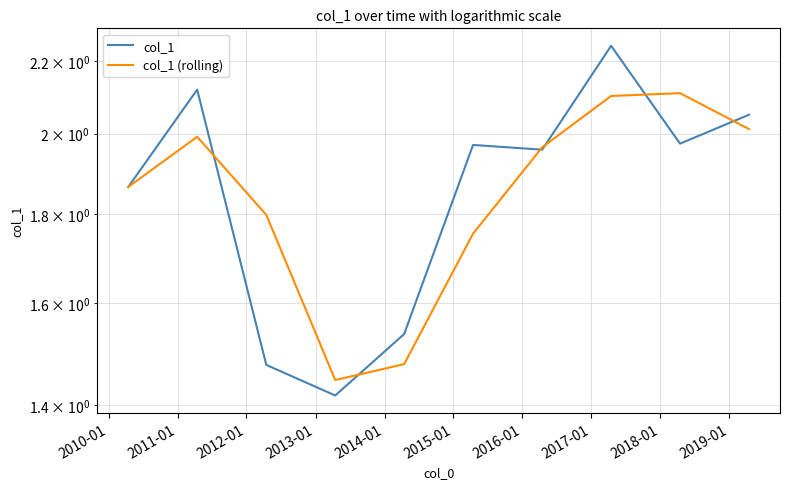

True or false: col_1 (rolling) and col_1 intersect in this chart.

True